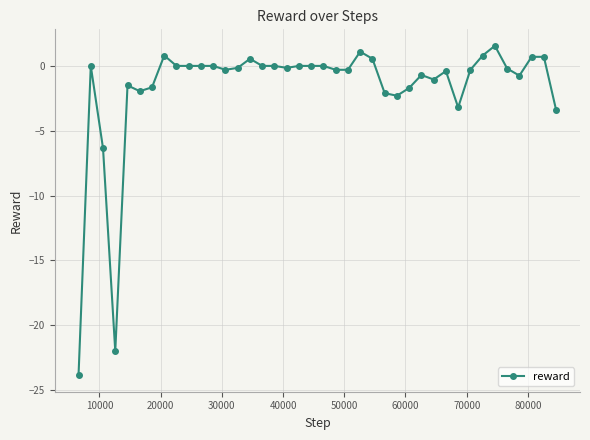

What is the value of the 27th point from the left?

-2.3